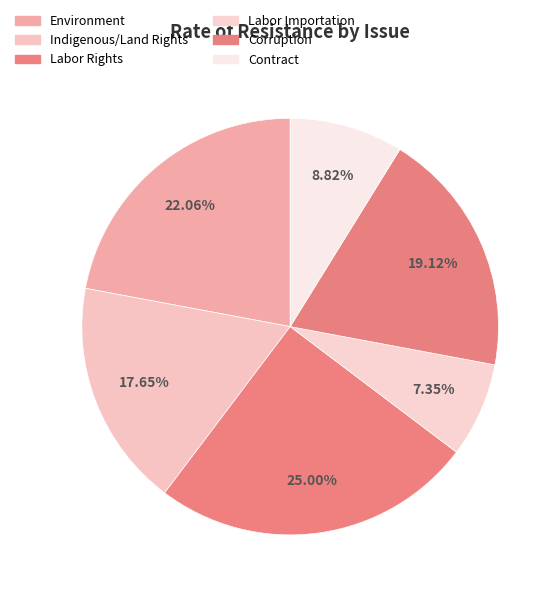

Combined, what portion of the pie is Environment and Labor Rights?

47.1%